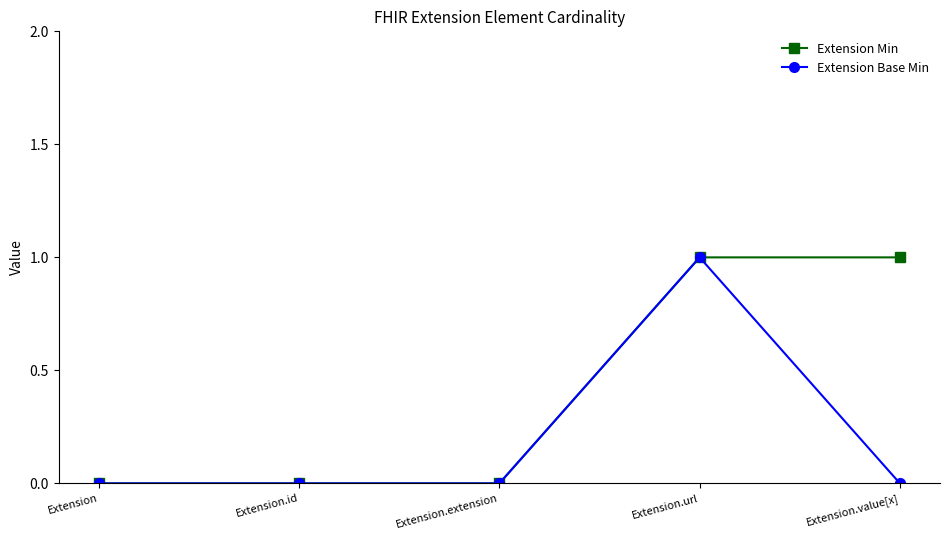

True or false: Extension Min has more than 2 points higher than both neighbors.

False